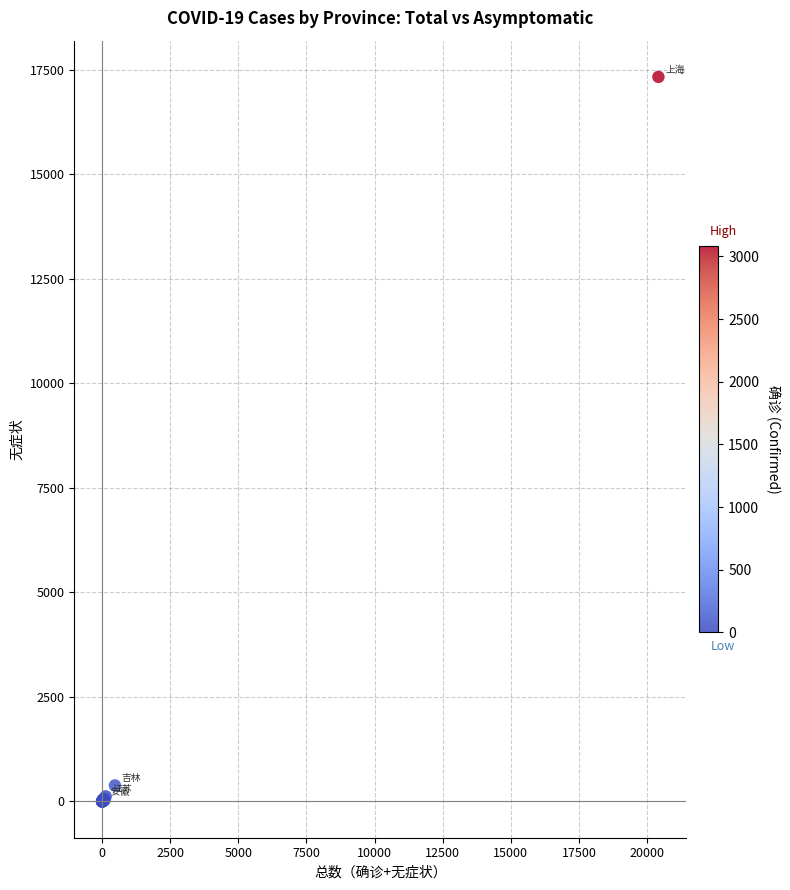

What Y value in the scatter plot is closest to 8666?

384